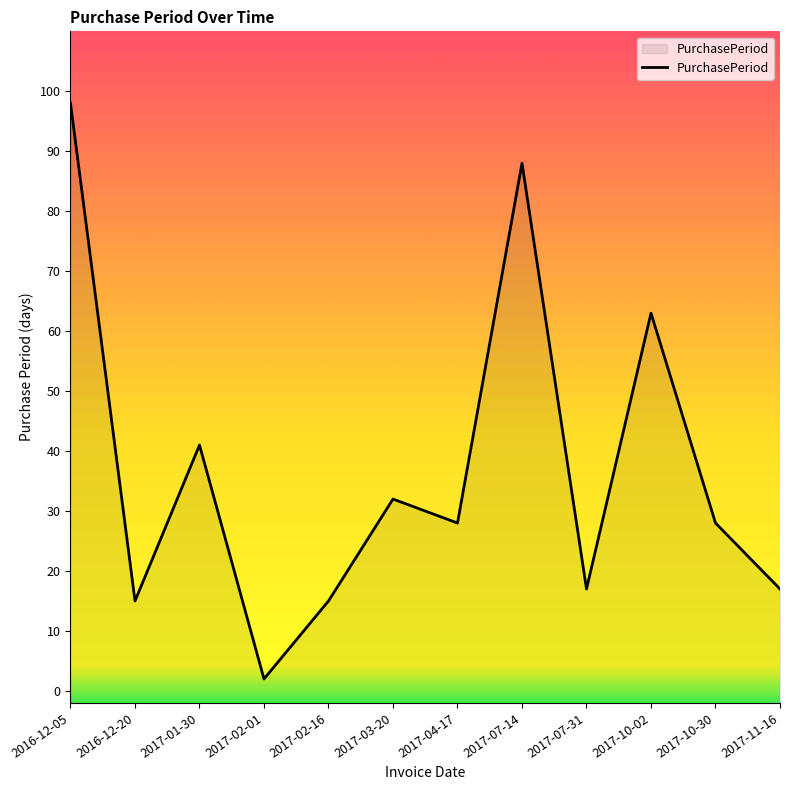

At which category does the data reach its first local valley?

2016-12-20